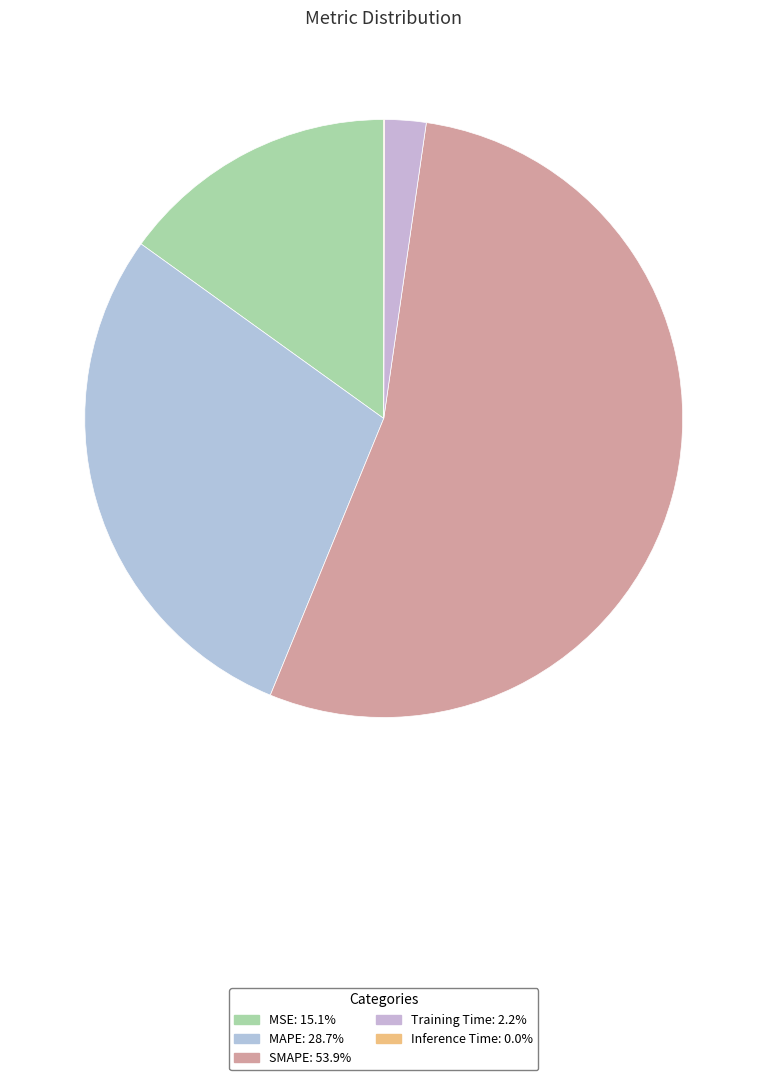

To the nearest percent, what is the difference between the largest and smallest slice percentages?

54%